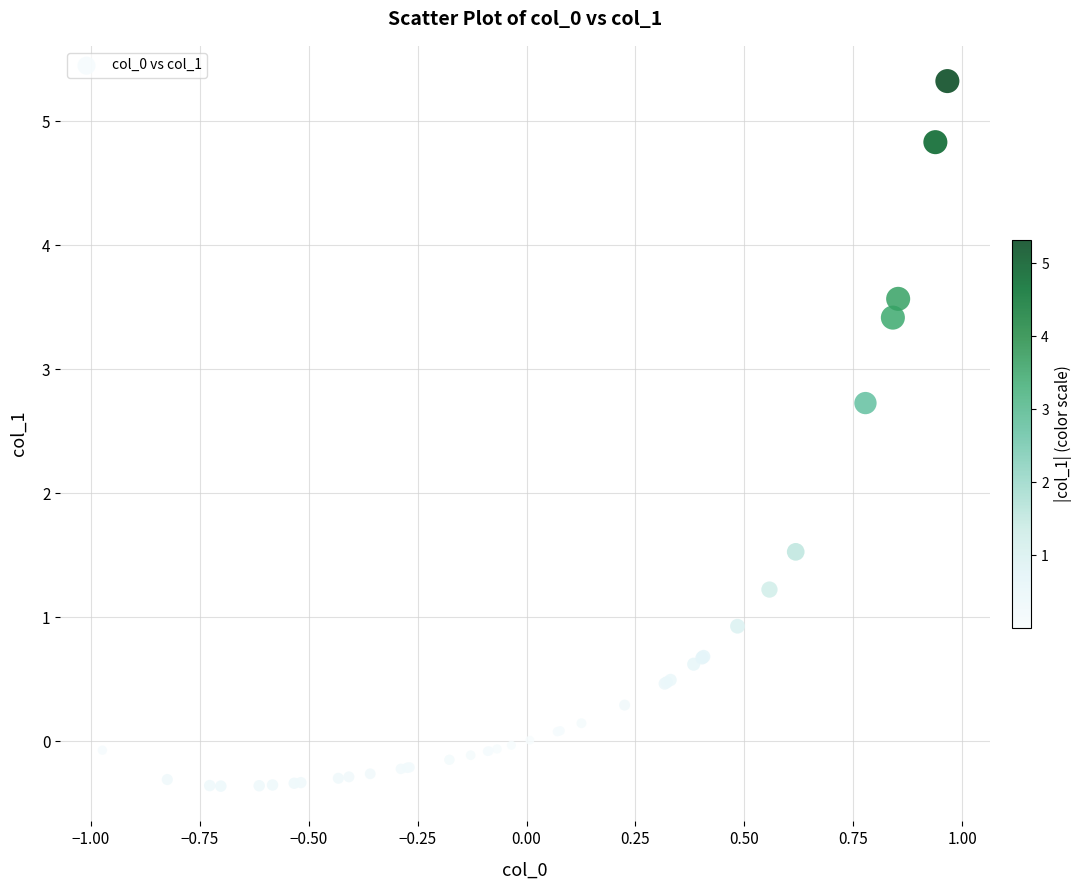

What Y value in the scatter plot is closest to 2?

1.5